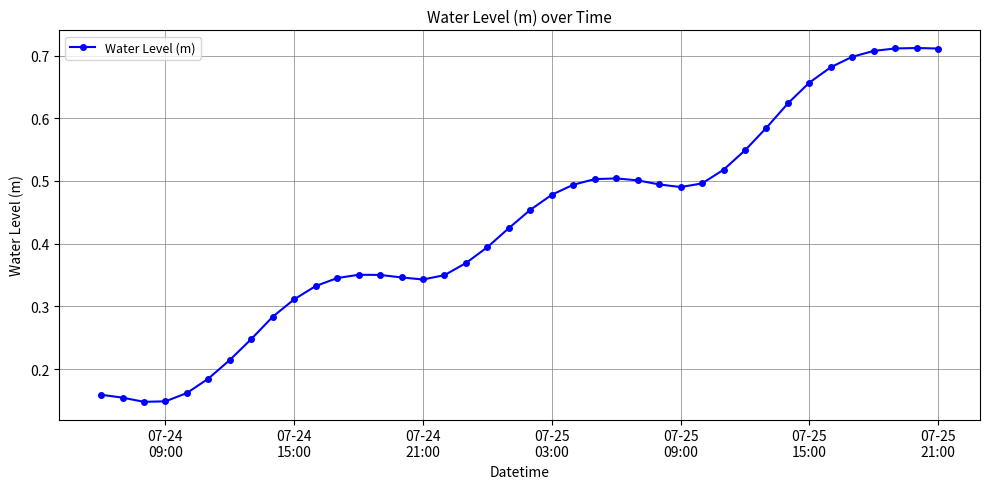

How many categories are shown in the chart?

40